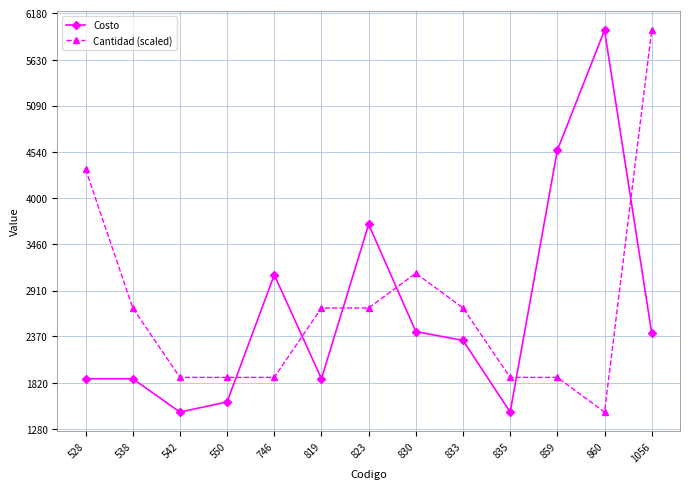

At which label does Cantidad (scaled) first exceed 2705?

528